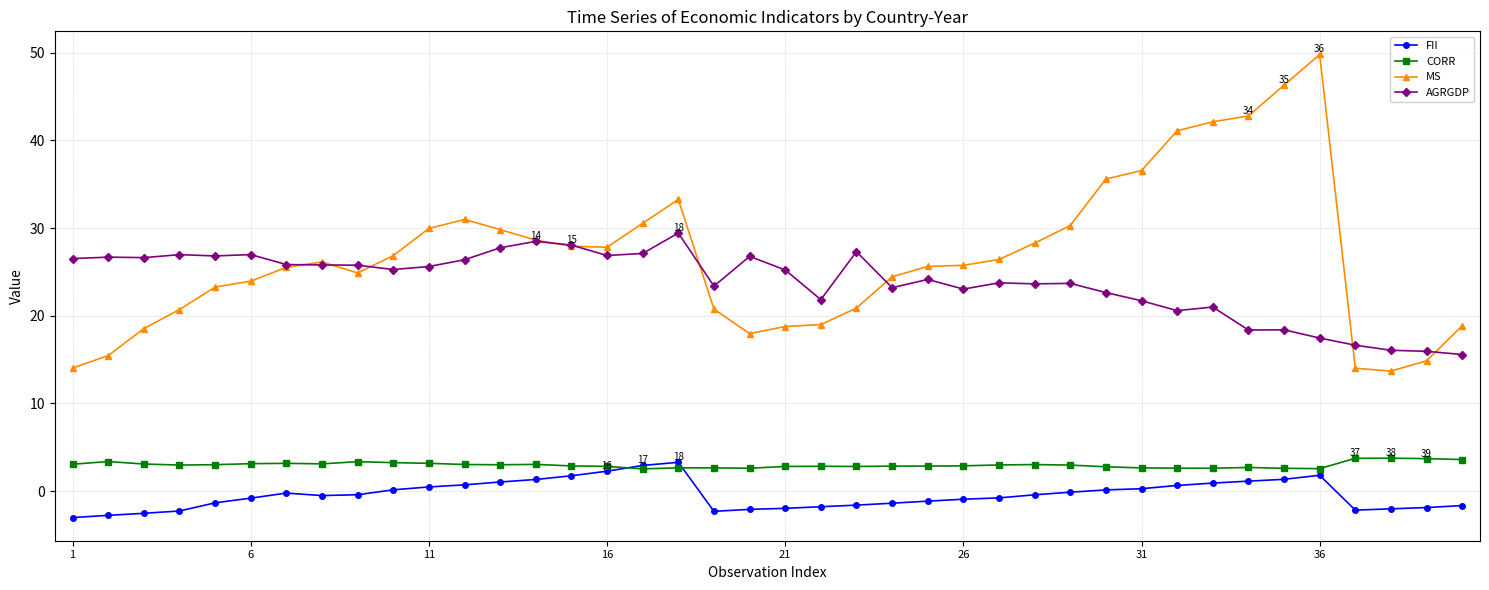

What is the lowest value of the FII series?

-3.0